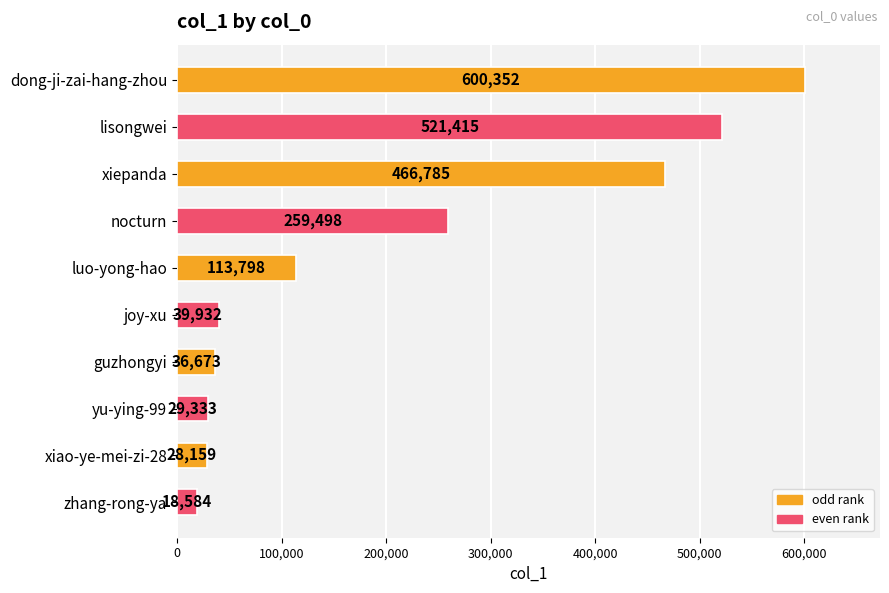

How many data points are less than 113798?

5